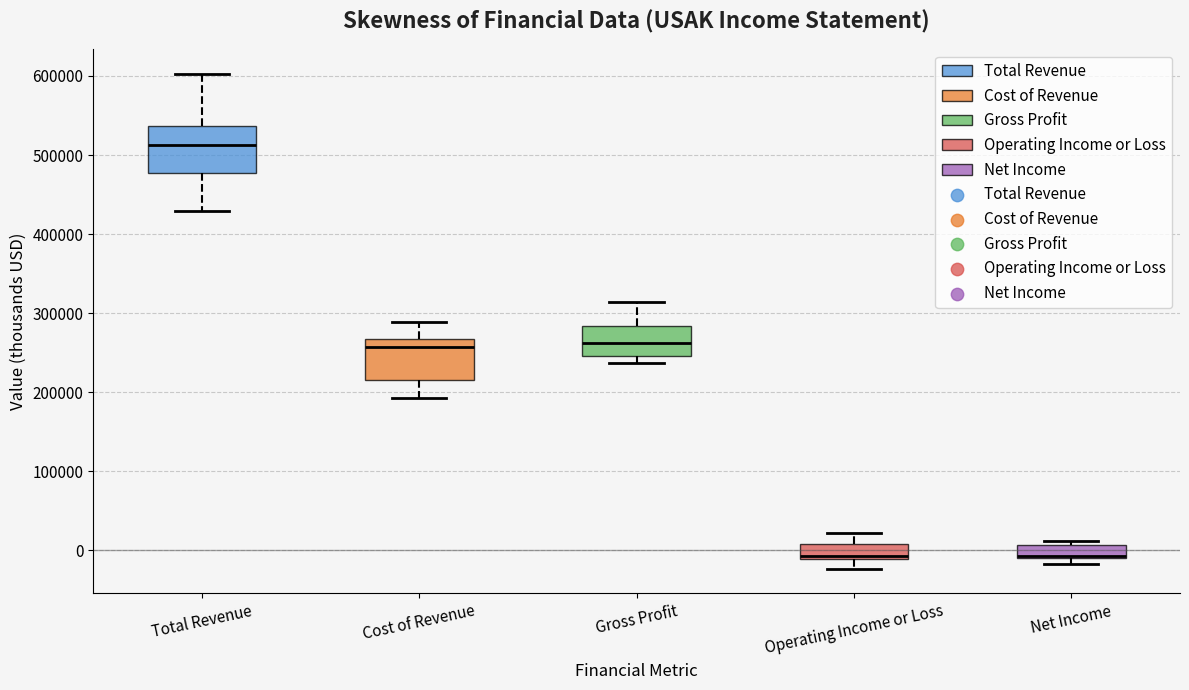

Reading left to right, transcribe this box plot: for each box, give where its median line is, the range the box spans, and where its two whiskers end, as read against the y-axis. The values are not printed on the chart, so give them approximately, as read against the axis.

Total Revenue: median 510000, box 480000 to 540000, whiskers 430000 to 600000
Cost of Revenue: median 260000, box 210000 to 270000, whiskers 190000 to 290000
Gross Profit: median 260000, box 250000 to 280000, whiskers 240000 to 310000
Operating Income or Loss: median -10000 (just above the box's lower edge), box -10000 to 10000, whiskers -20000 to 20000
Net Income: median -10000 (drawn on the box's lower edge), box -10000 to 10000, whiskers -20000 to 10000 (just above the box's upper edge)